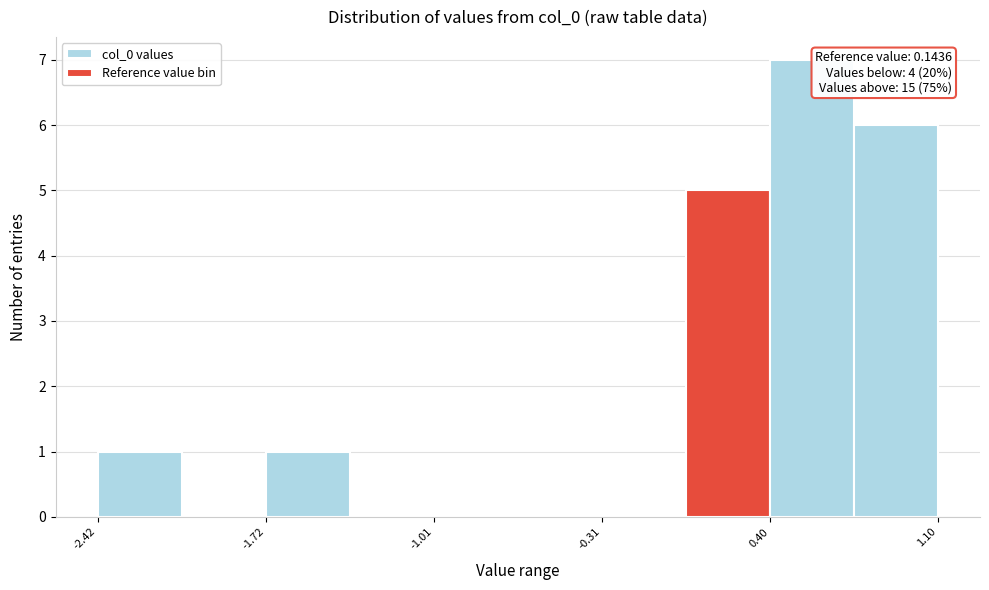

Read against the x-axis, roughly where is the centre of the tallest bar?

0.6